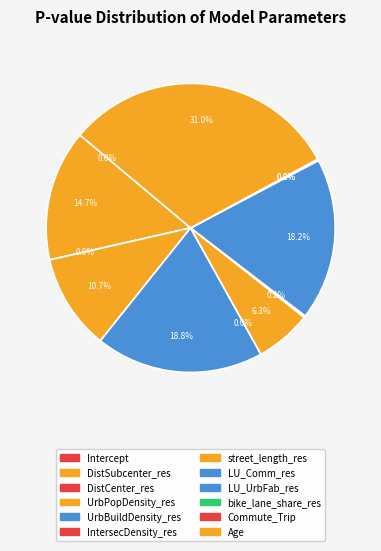

Between bike_lane_share_res and UrbBuildDensity_res, which is larger?

UrbBuildDensity_res